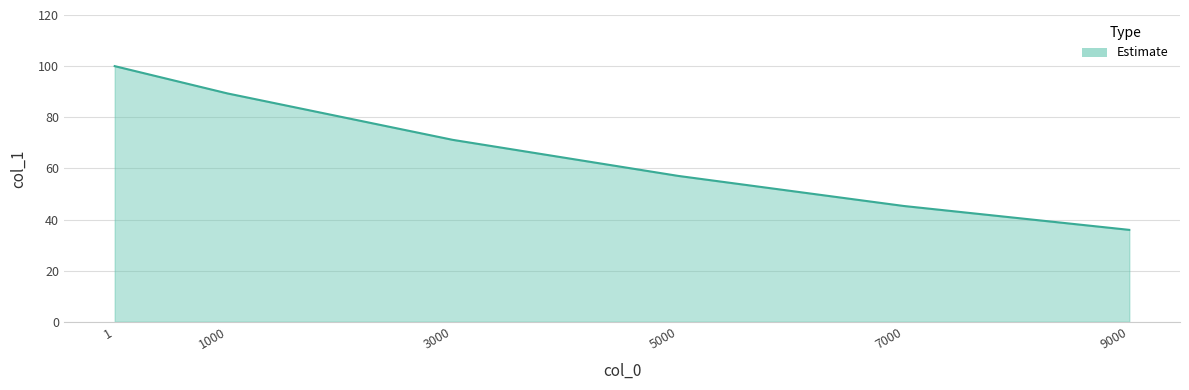

Rank the categories by value from lowest to highest.

9000, 7000, 5000, 3000, 1000, 1